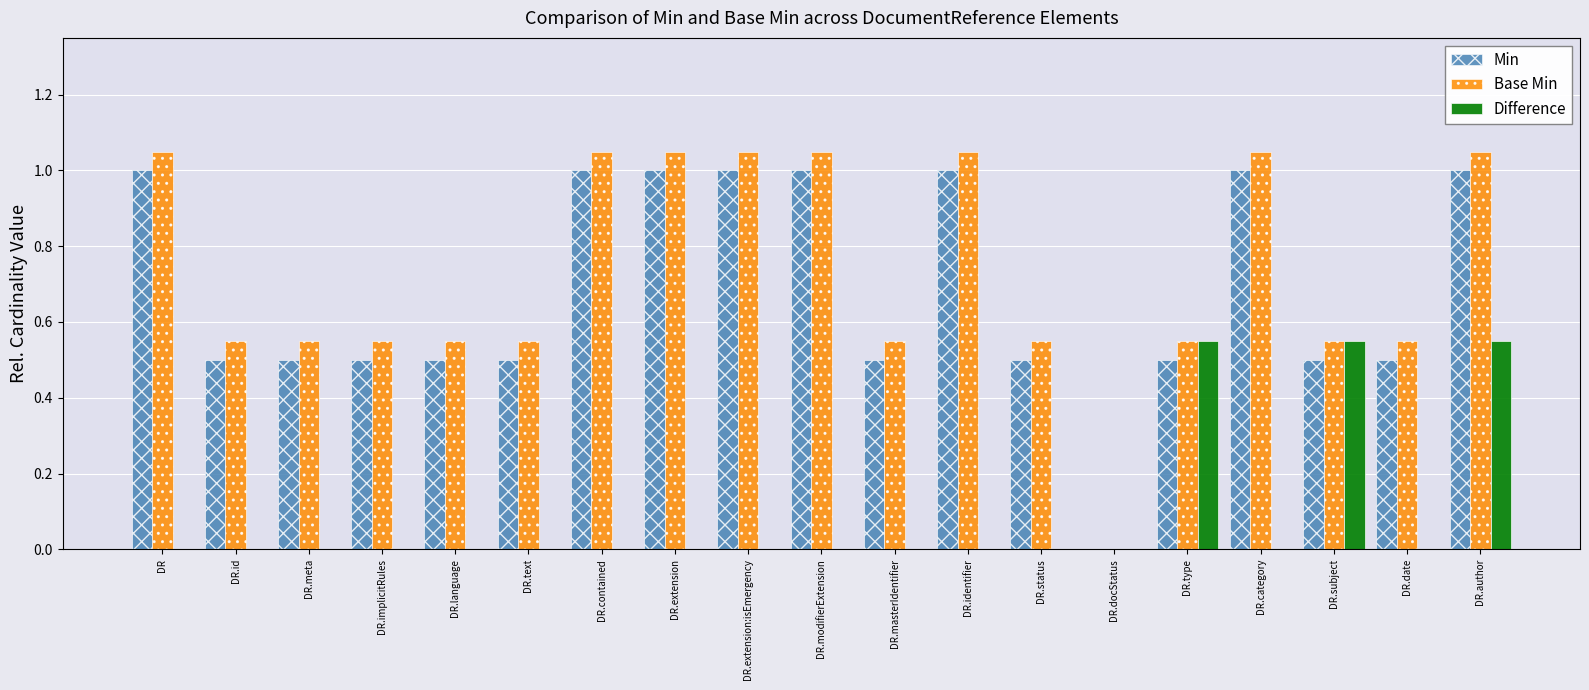

What are all the series names shown in the legend?

Min, Base Min, Difference